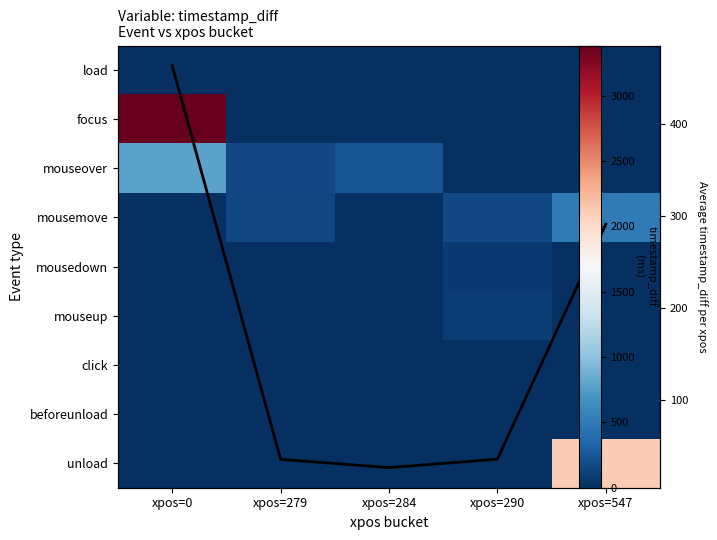

At xpos=0, list the series in order from smallest to largest.

mousemove, mousedown, mouseup, click, beforeunload, unload, load, Avg timestamp_diff per xpos, mouseover, focus